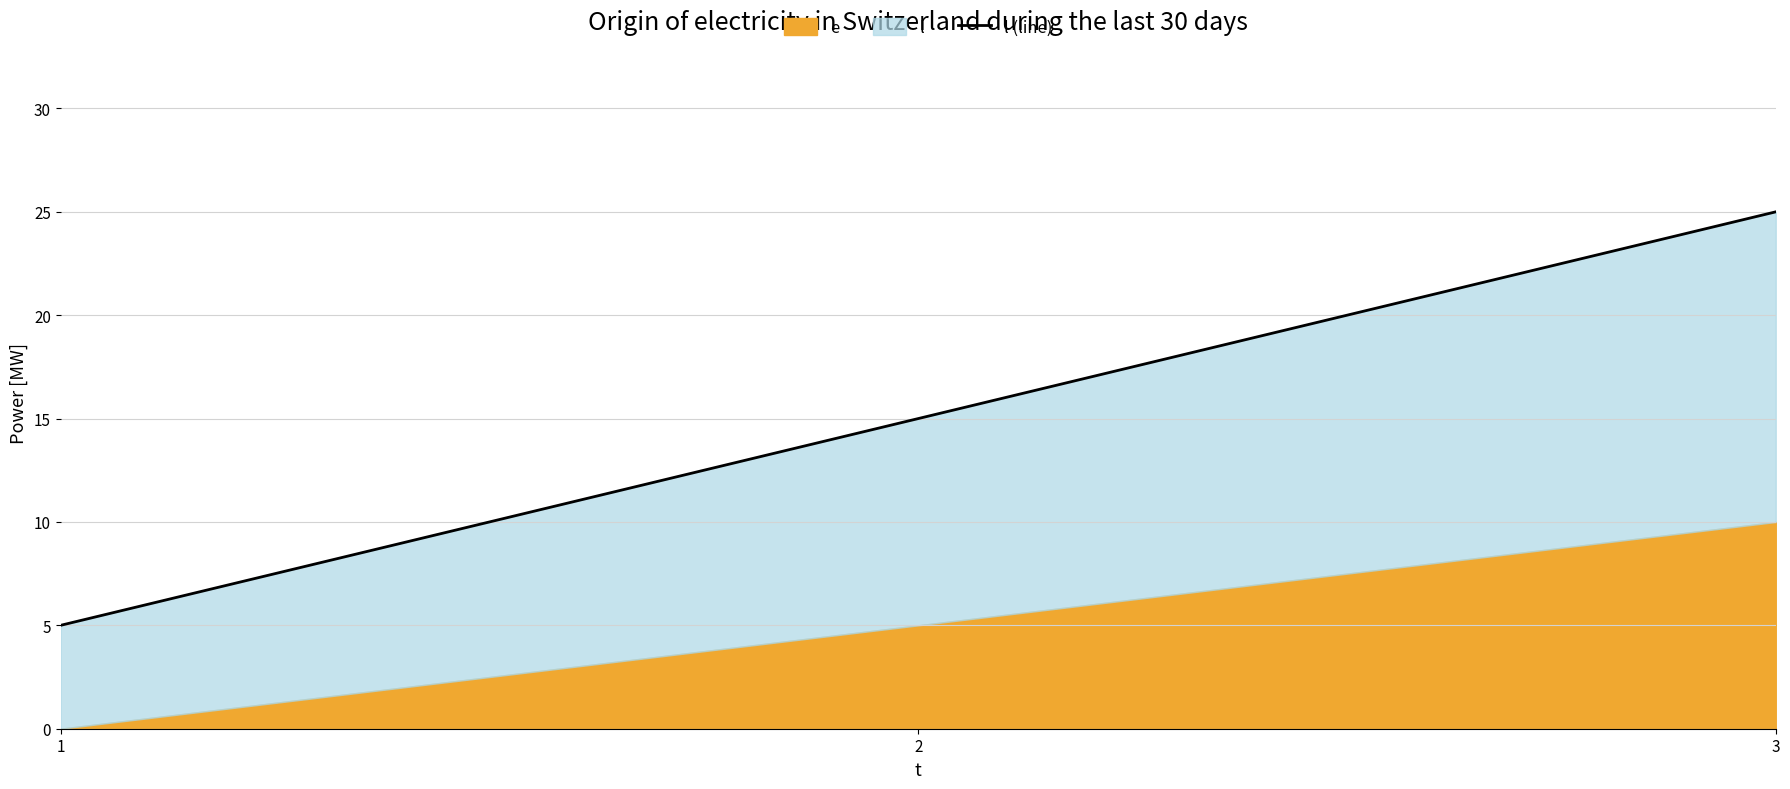

What is the sum of all values?

45